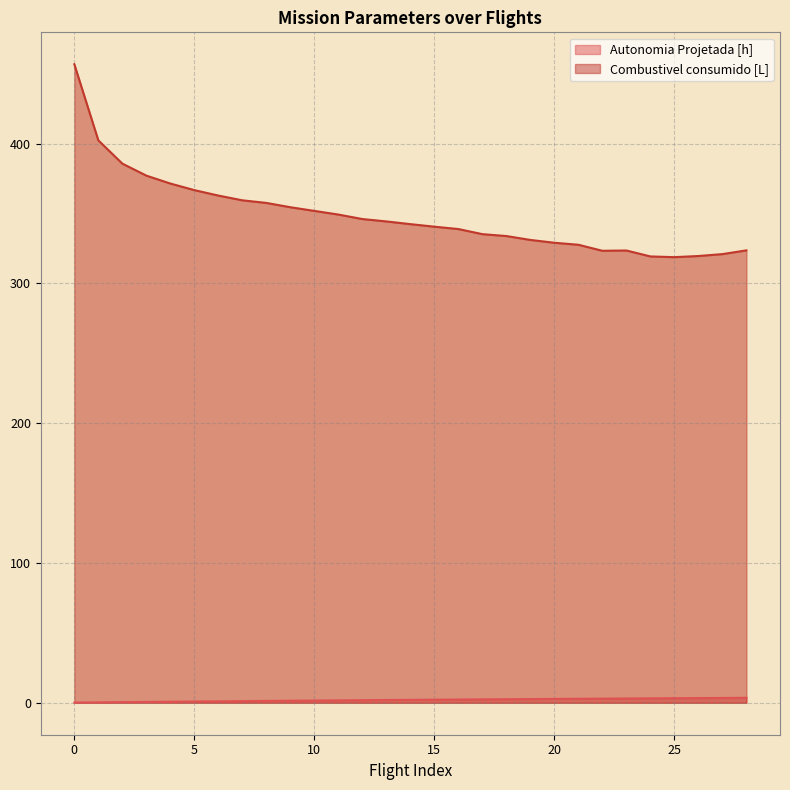

How many values in the Combustivel consumido [L] series exceed 342?

15